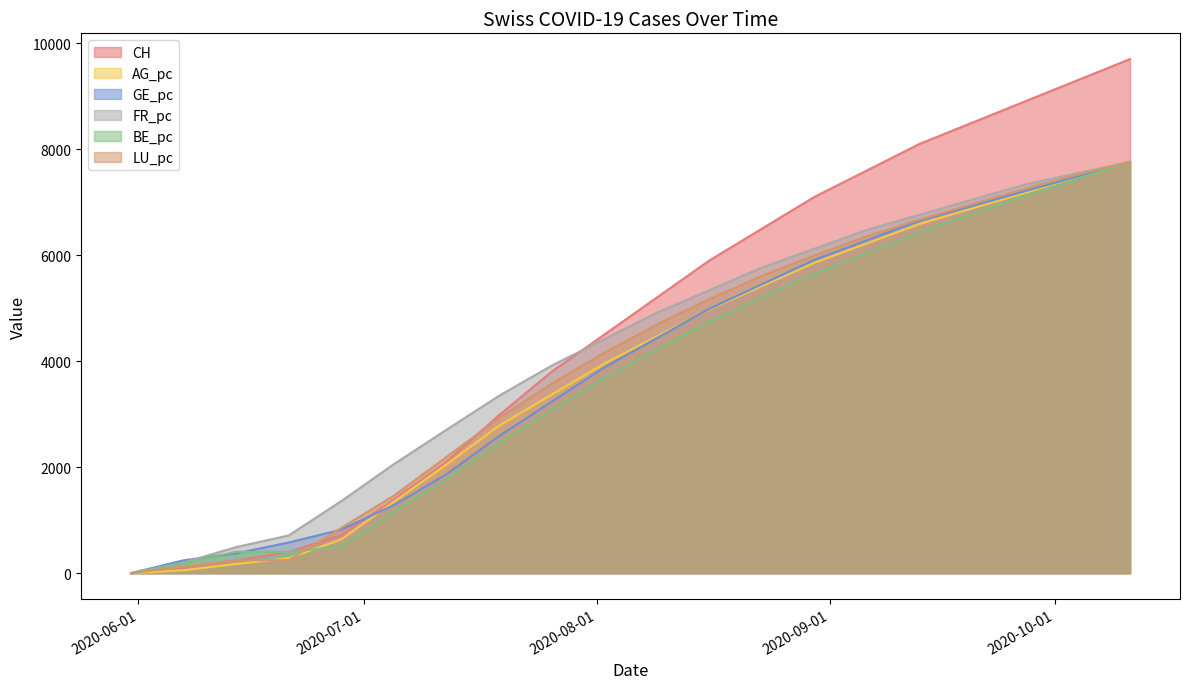

What is the sum of all BE_pc values?

75024.7